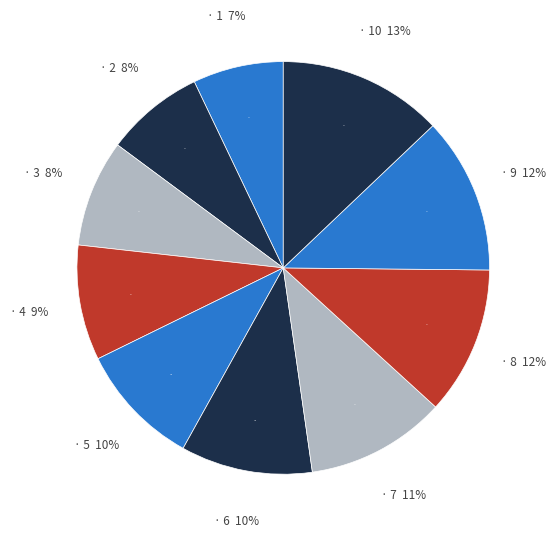

Between 10 and 3, which is larger?

10